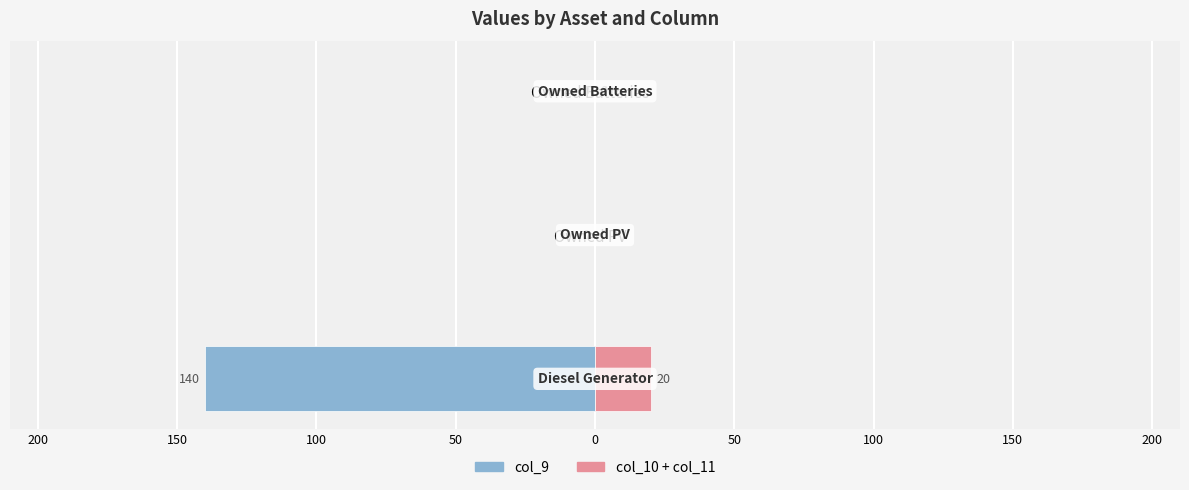

Is it true that col_9 (left) equals -140 at Diesel Generator?

True